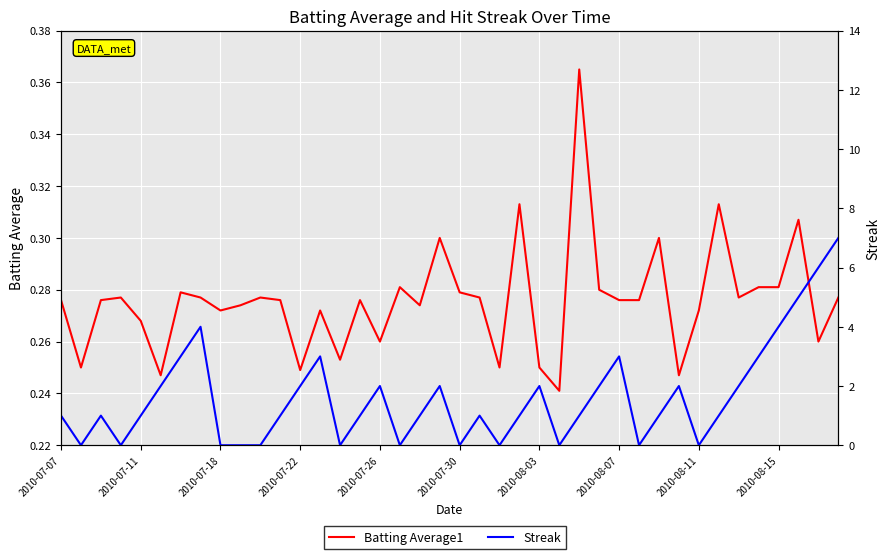

What is the value of the Streak point at the 32nd from the left?

2.0